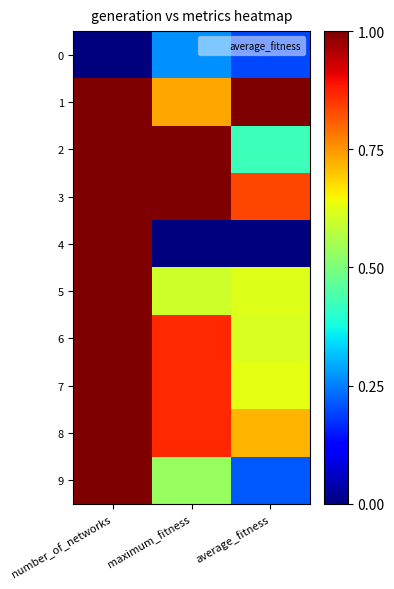

At how many categories does at least one series exceed 0?

3